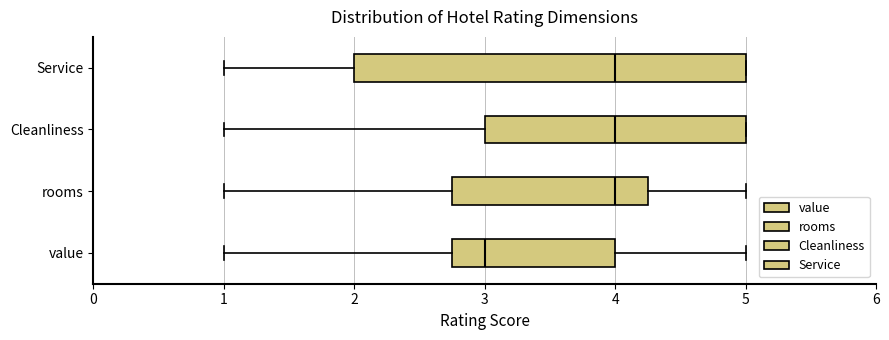

Reading bottom to top, transcribe this box plot: for each box, give where its median line is, the range the box spans, and where its two whiskers end, as read against the x-axis. The values are not printed on the chart, so give them approximately, as read against the axis.

value: median 3.0, box 2.8 to 4.0, whiskers 1.0 to 5.0
rooms: median 4.0, box 2.8 to 4.3, whiskers 1.0 to 5.0
Cleanliness: median 4.0, box 3.0 to 5.0, whiskers 1.0 to 5.0
Service: median 4.0, box 2.0 to 5.0, whiskers 1.0 to 5.0